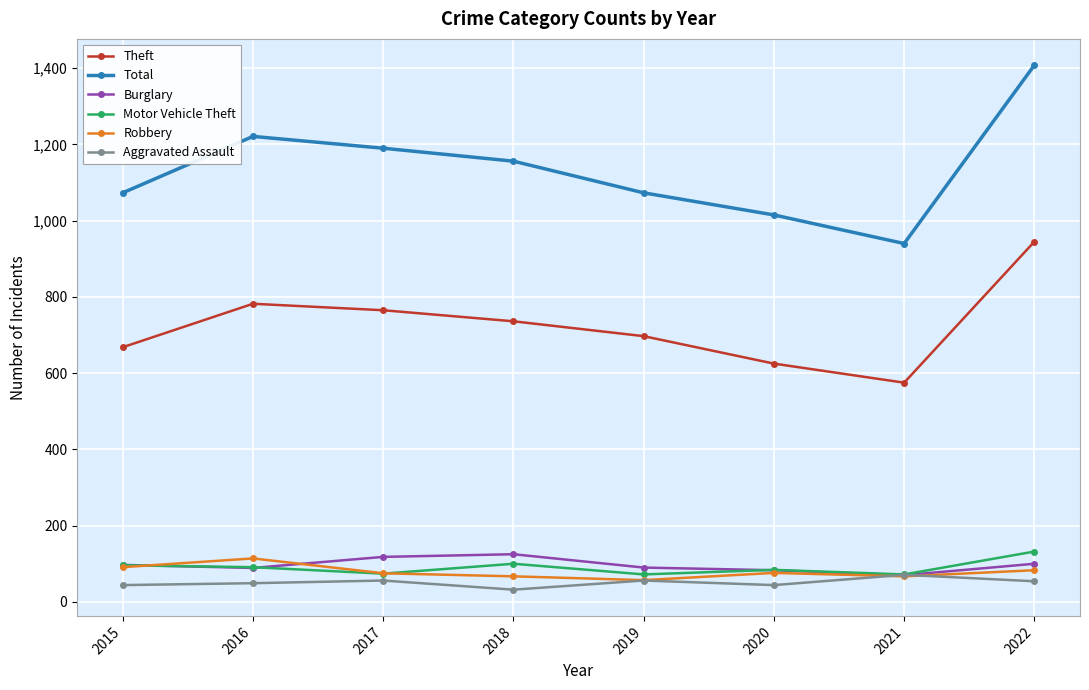

Which series has the largest range (max minus min)?

Total